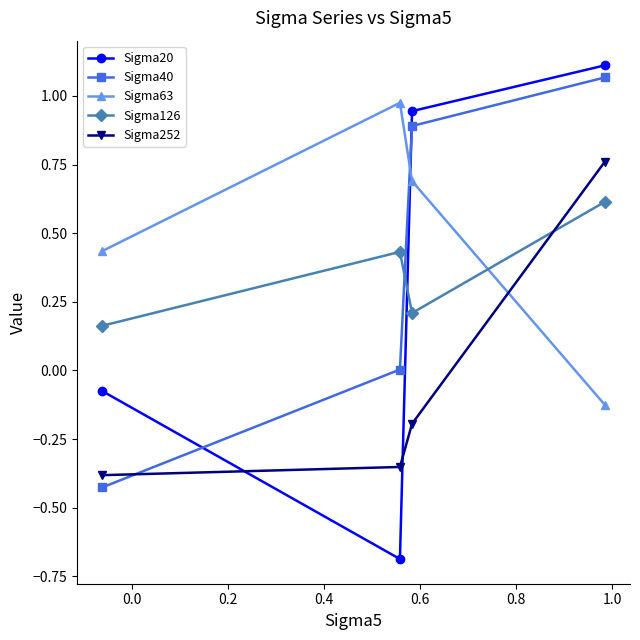

True or false: Sigma252 has more than 0 points higher than both neighbors.

False